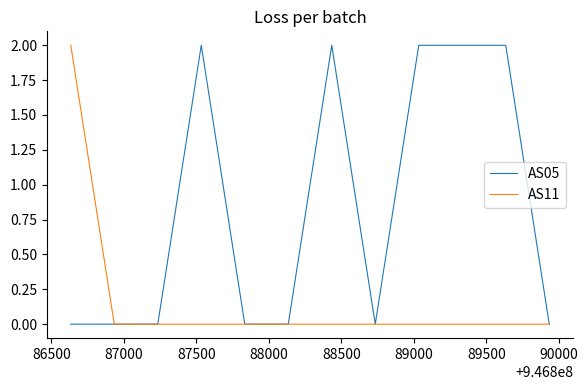

Which series has the largest total across all categories?

AS05